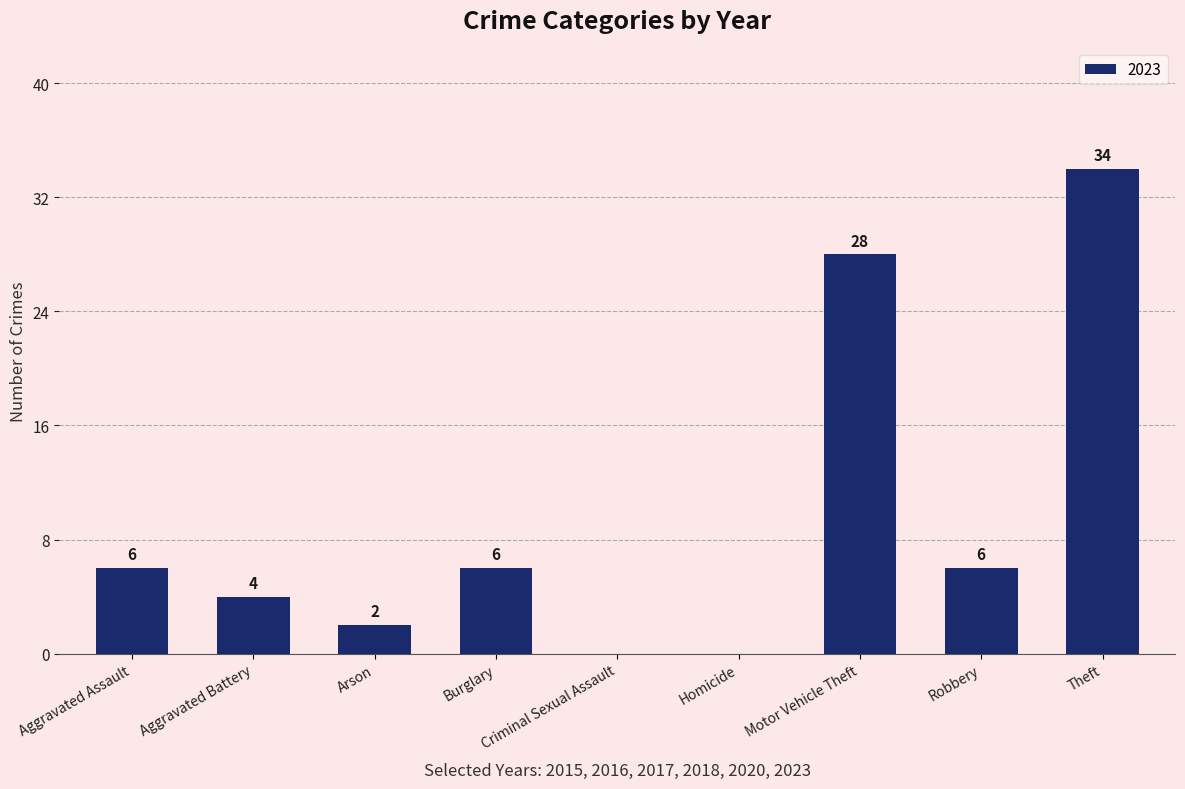

What is the approximate value at Burglary, to the nearest 5?

5